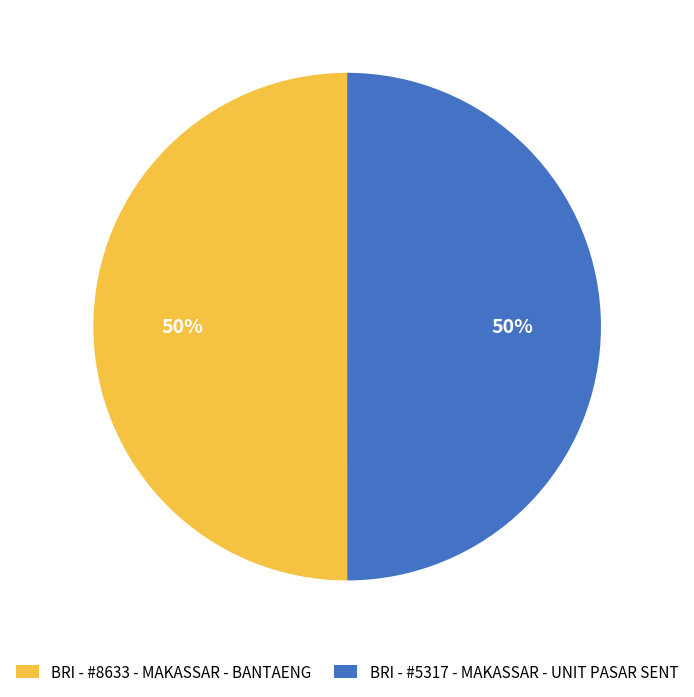

To the nearest percent, what percentage of the pie is BRI - #5317 - MAKASSAR - UNIT PASAR SENT?

50%